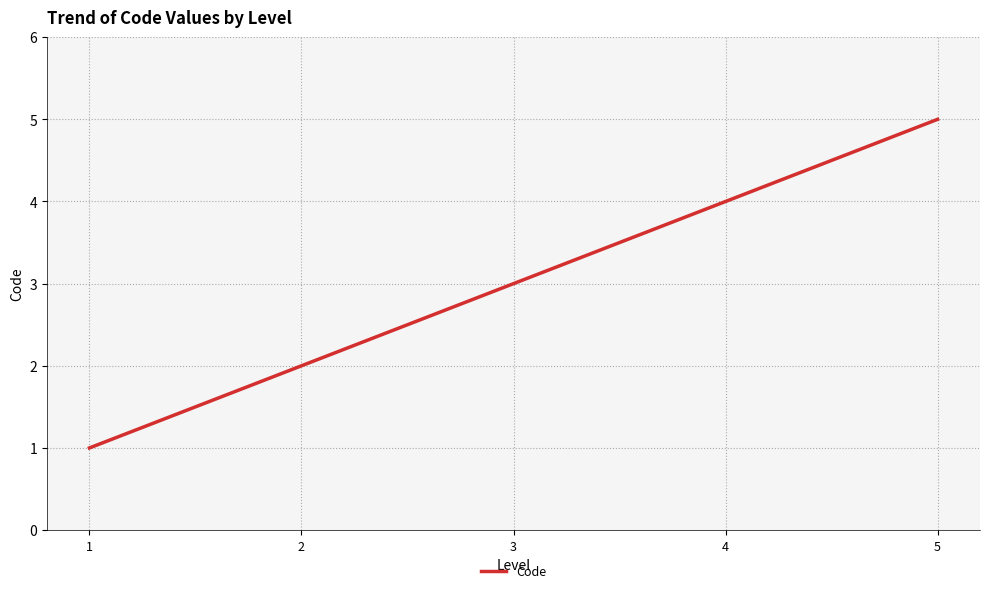

What is the smallest value displayed?

1.0